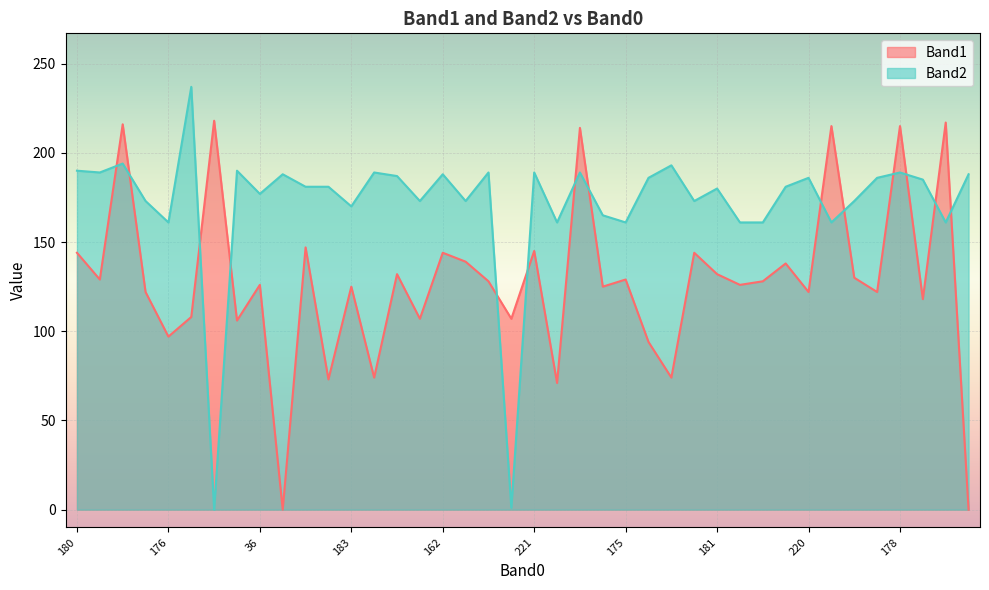

Reading right to left, what are all the values shown in this chart?

Band1: 0	217	118	215	122	130	215	122	138	128	126	132	144	74	94	129	125	214	71	145	107	128	139	144	107	132	74	125	73	147	0	126	106	218	108	97	122	216	129	144
Band2: 188	161	185	189	186	173	161	186	181	161	161	180	173	193	186	161	165	189	161	189	1	189	173	188	173	187	189	170	181	181	188	177	190	0	237	161	173	194	189	190